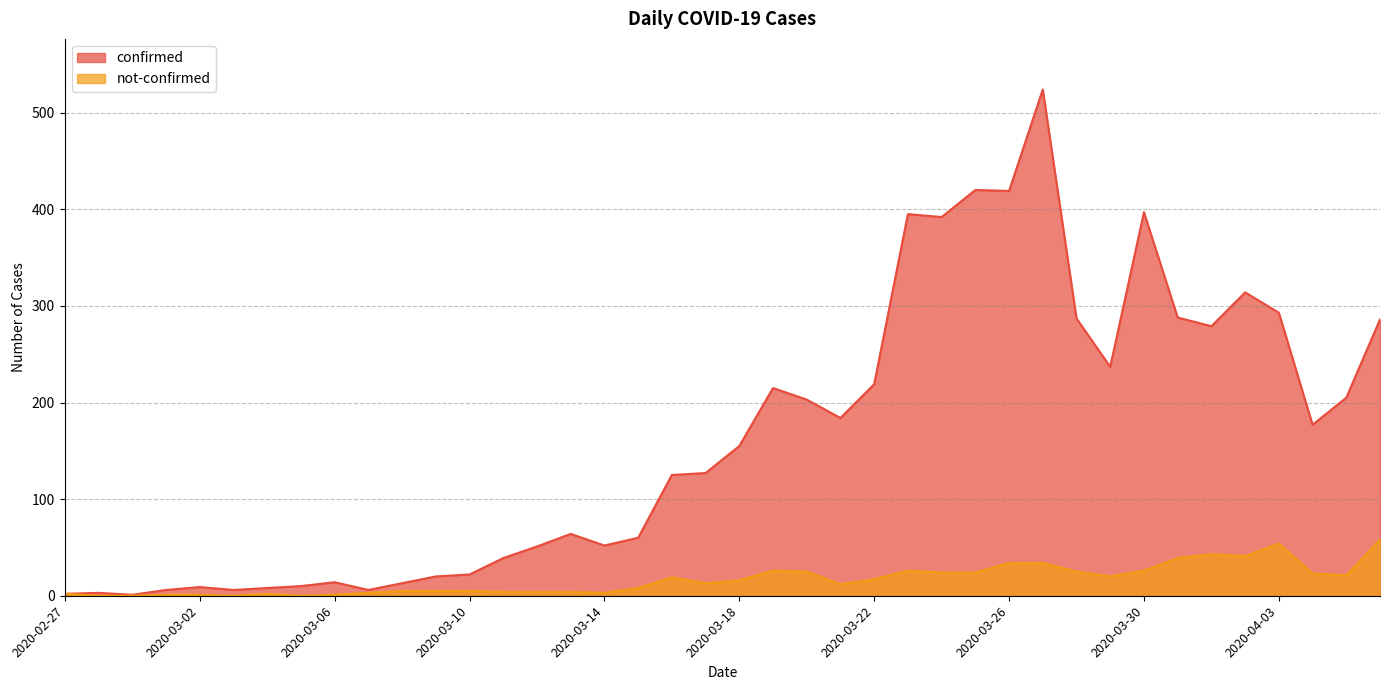

Reading left to right, what are all the values shown in this chart?

confirmed: 2	3	1	6	9	6	8	10	14	6	13	20	22	39	51	64	52	60	125	127	155	215	203	184	219	395	392	420	419	524	287	237	397	288	279	314	293	177	205	286
not-confirmed: 2	0	0	1	1	0	2	0	1	3	5	5	5	4	4	4	3	8	19	13	16	26	25	12	17	26	24	24	34	34	25	20	26	39	43	41	54	23	21	58